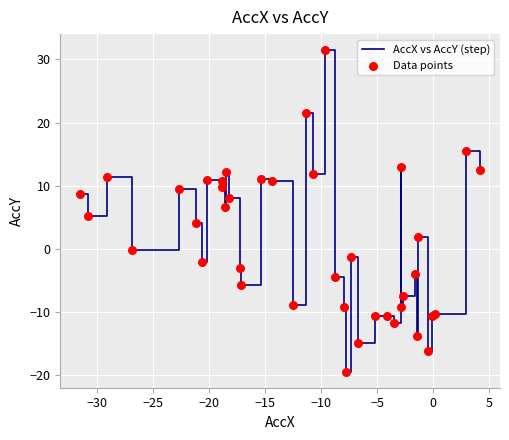

What is the maximum value shown in the chart?

31.5